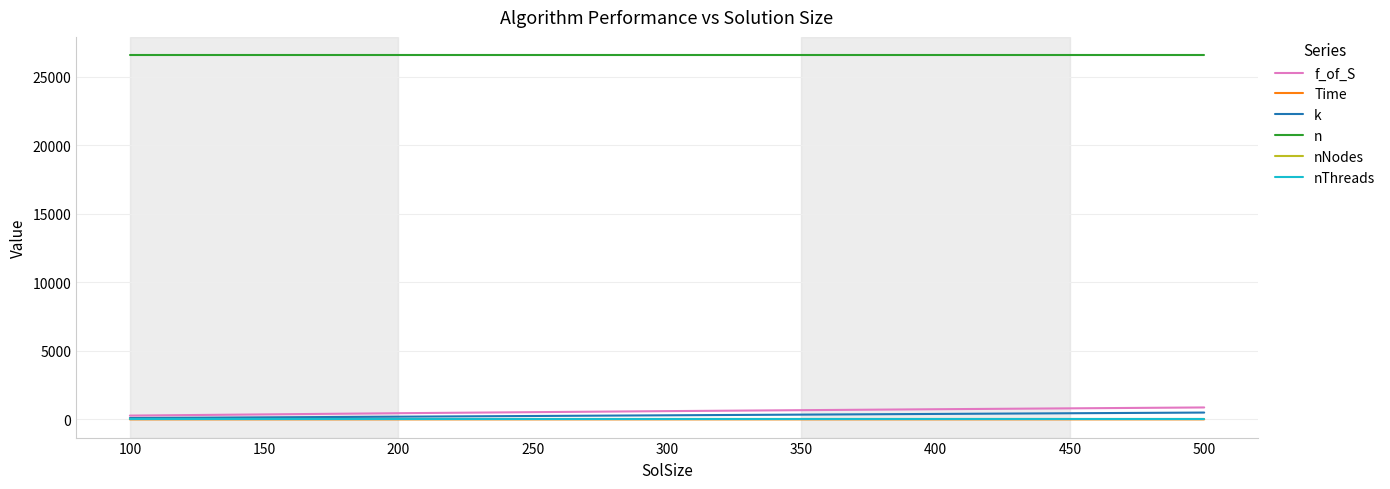

True or false: nNodes and n intersect in this chart.

False